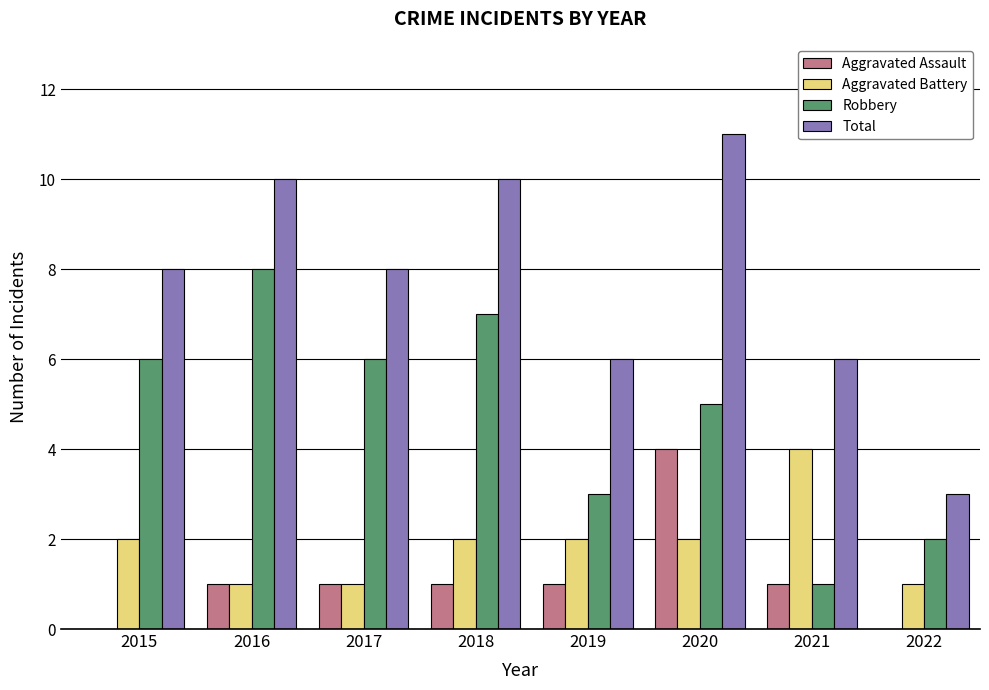

What is the total value across all series at 2019?

12